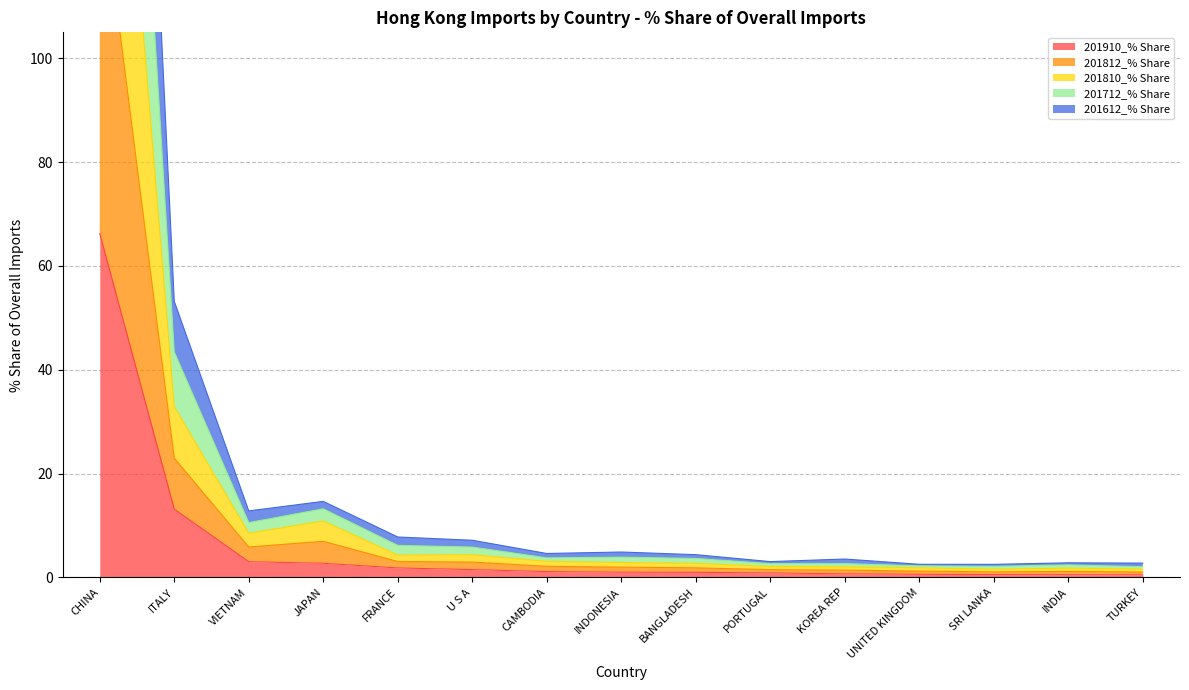

True or false: 201910_% Share has a value of 2.8 at ITALY.

False